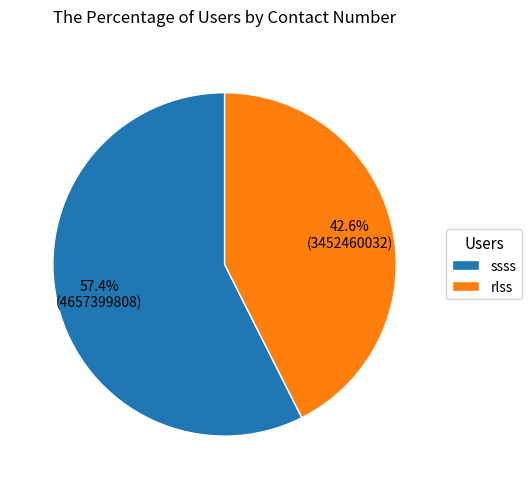

Which category has the biggest portion of the pie?

ssss